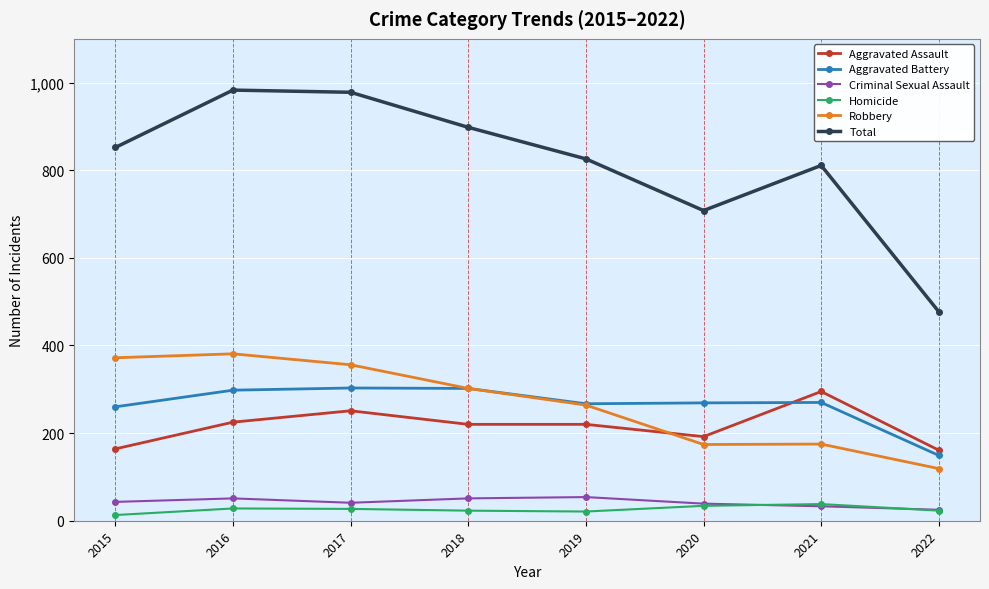

Which series has the largest total across all categories?

Total